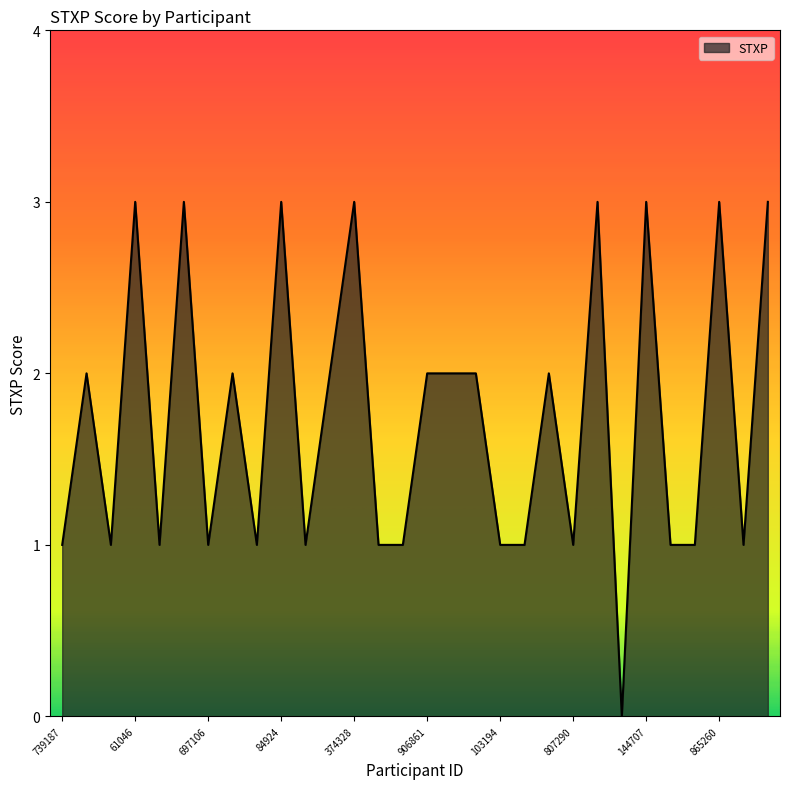

What is the difference between the maximum and minimum values?

3